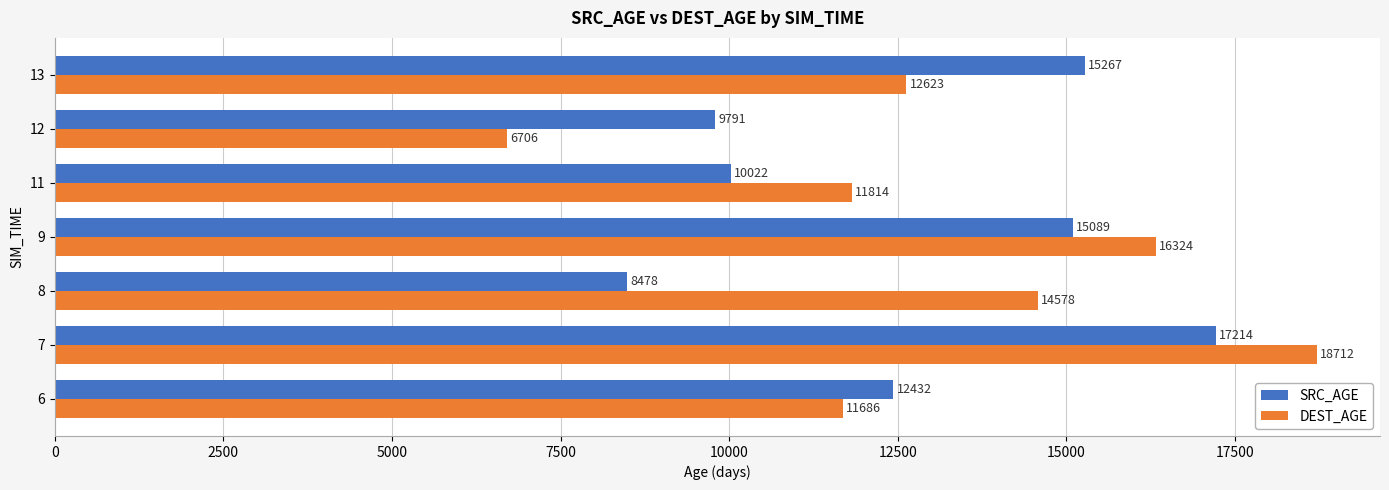

List the series in order of their peak value, highest first.

DEST_AGE, SRC_AGE